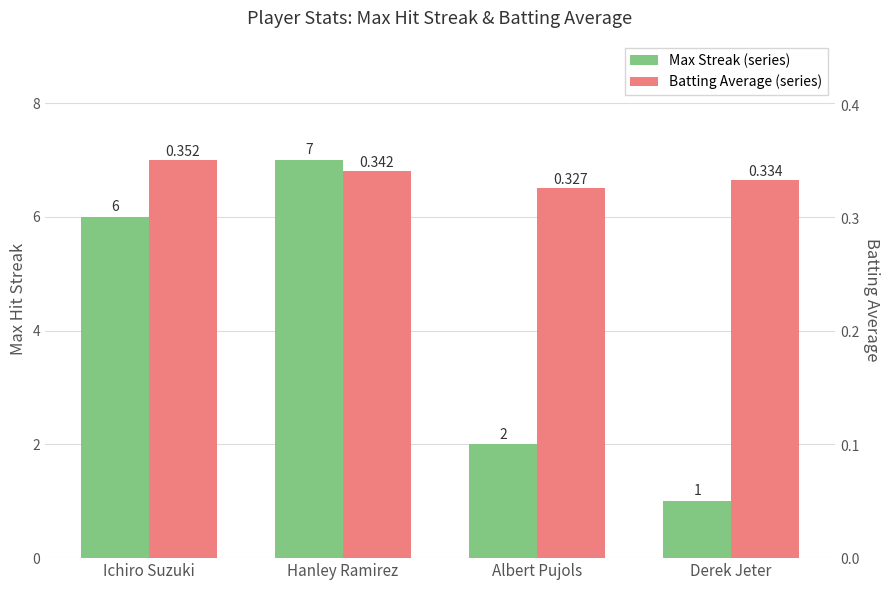

How many bars are there in each group?

2